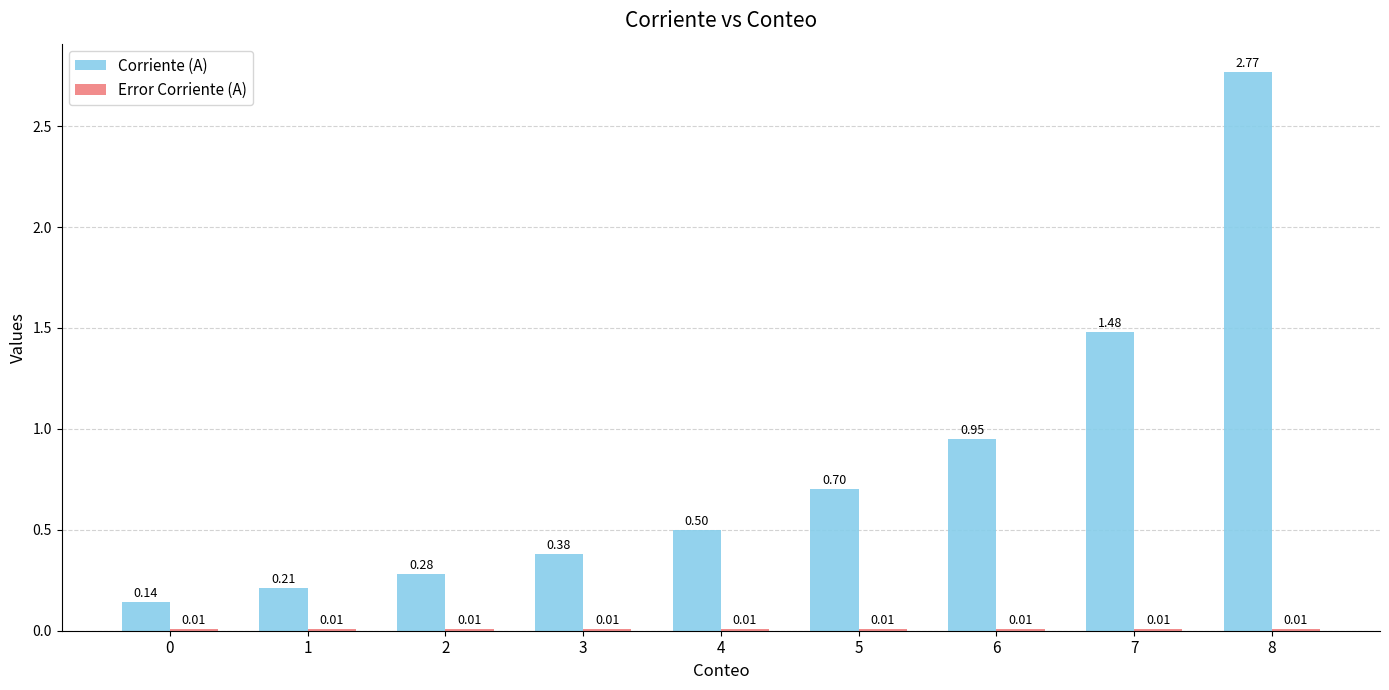

Which series changed the most between 0 and 3?

Corriente (A)